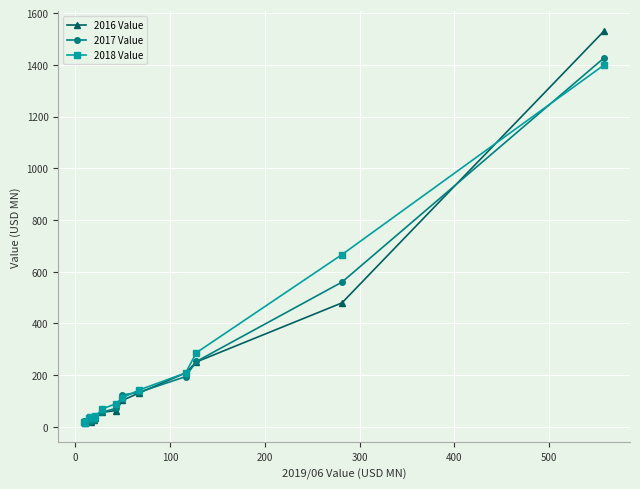

In 2016 Value, how many points are higher than both neighbors (excluding endpoints)?

1